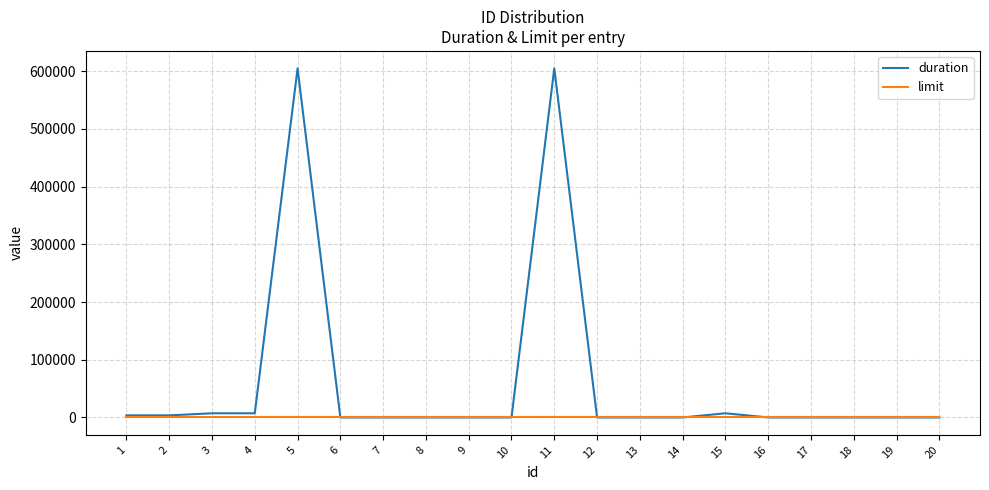

How many lines are shown in the chart?

2